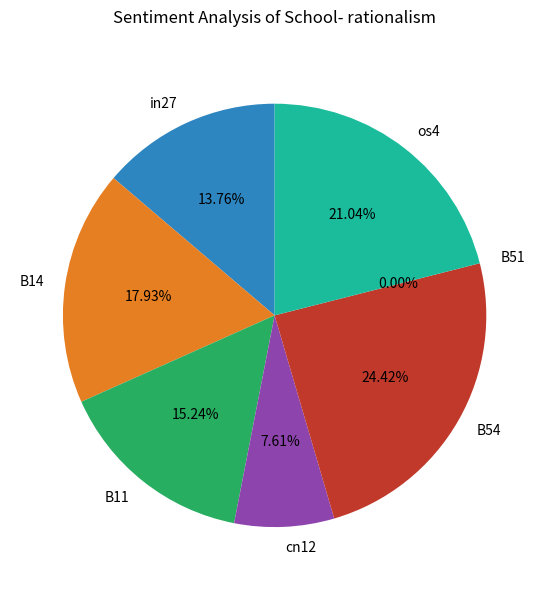

What percentage do cn12 and B11 together represent?

22.9%